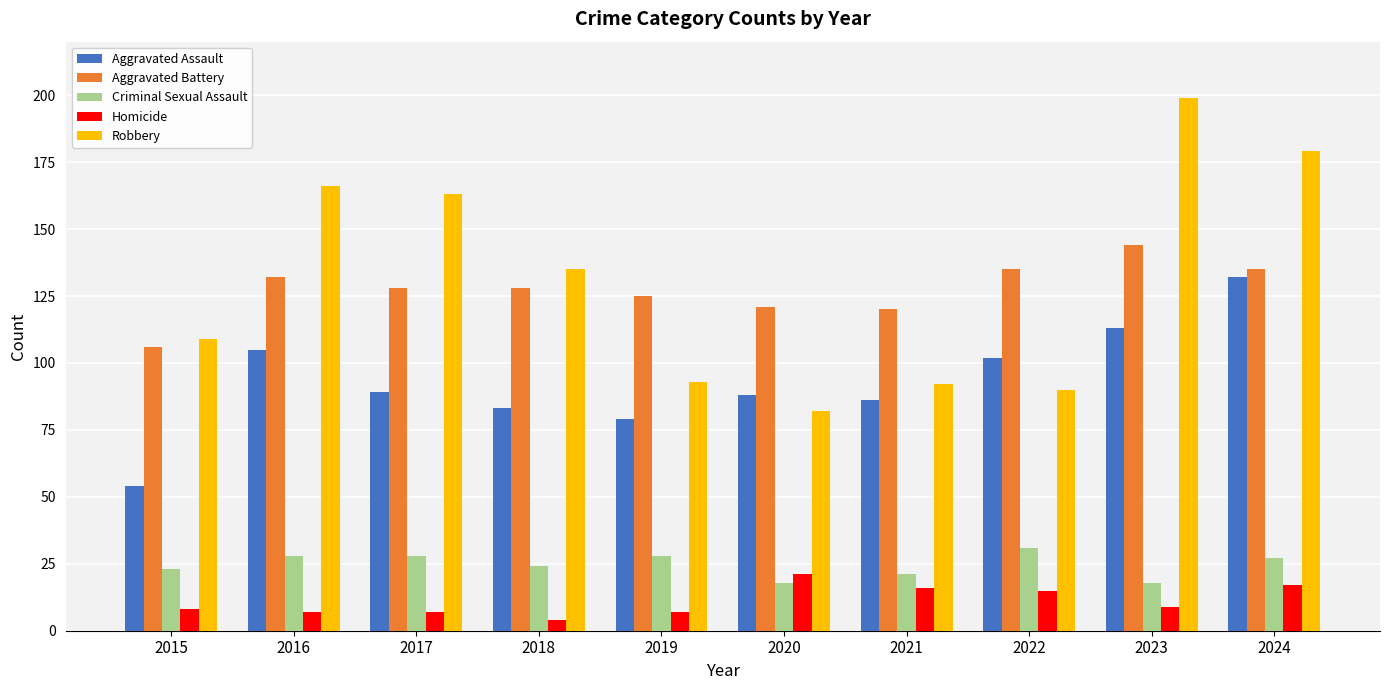

The value of Criminal Sexual Assault at 2018 is 42. True or false?

False